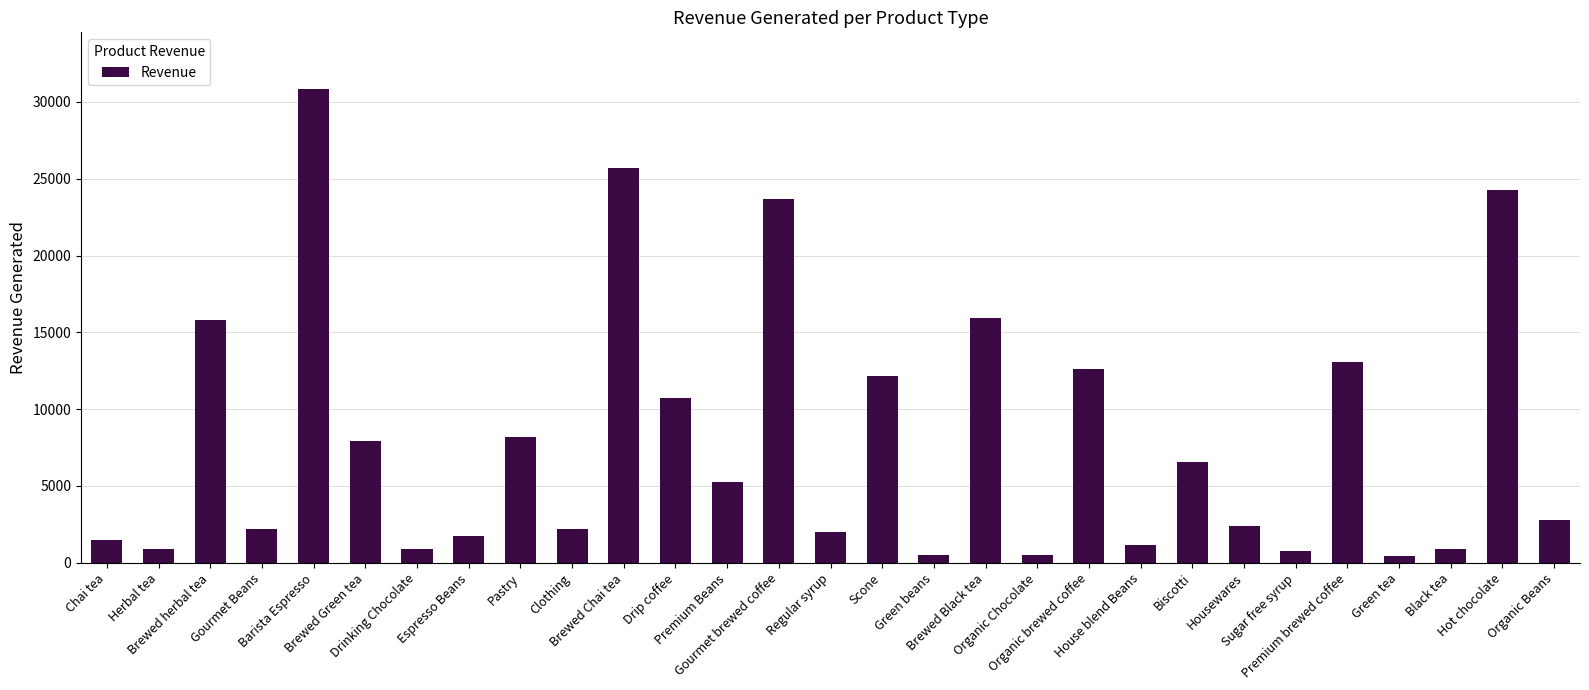

What is the average value?

8056.4